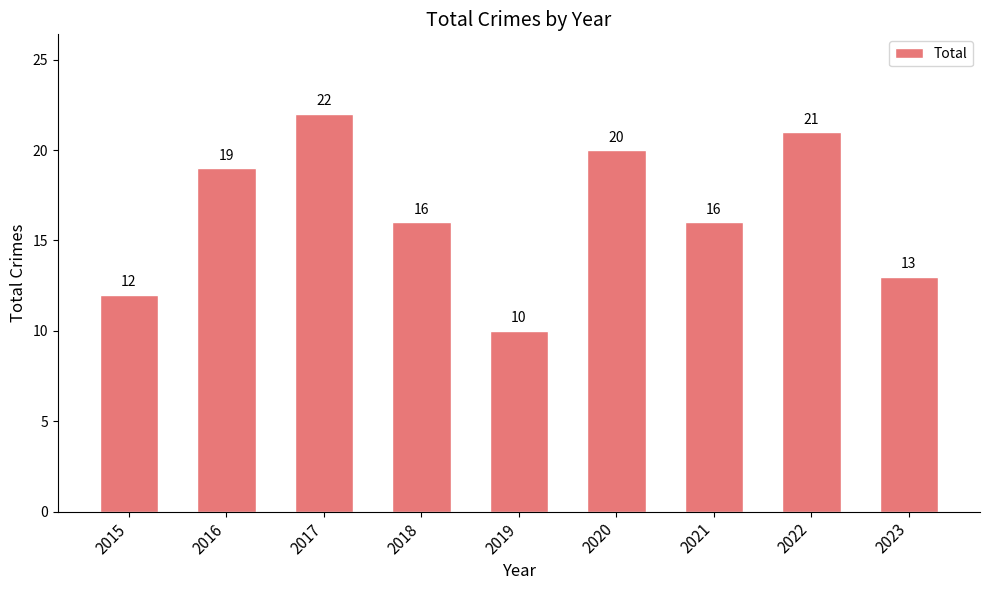

What is the difference between the second highest and minimum values?

11